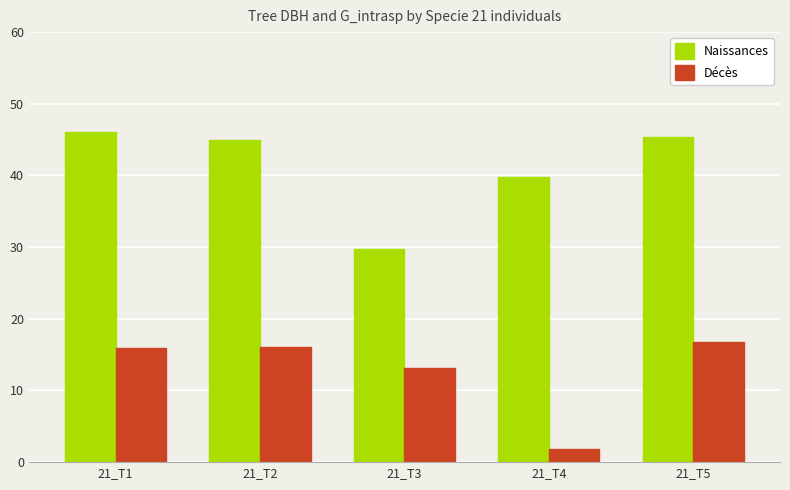

What is the spread (max minus min) of values at 21_T5?

28.6